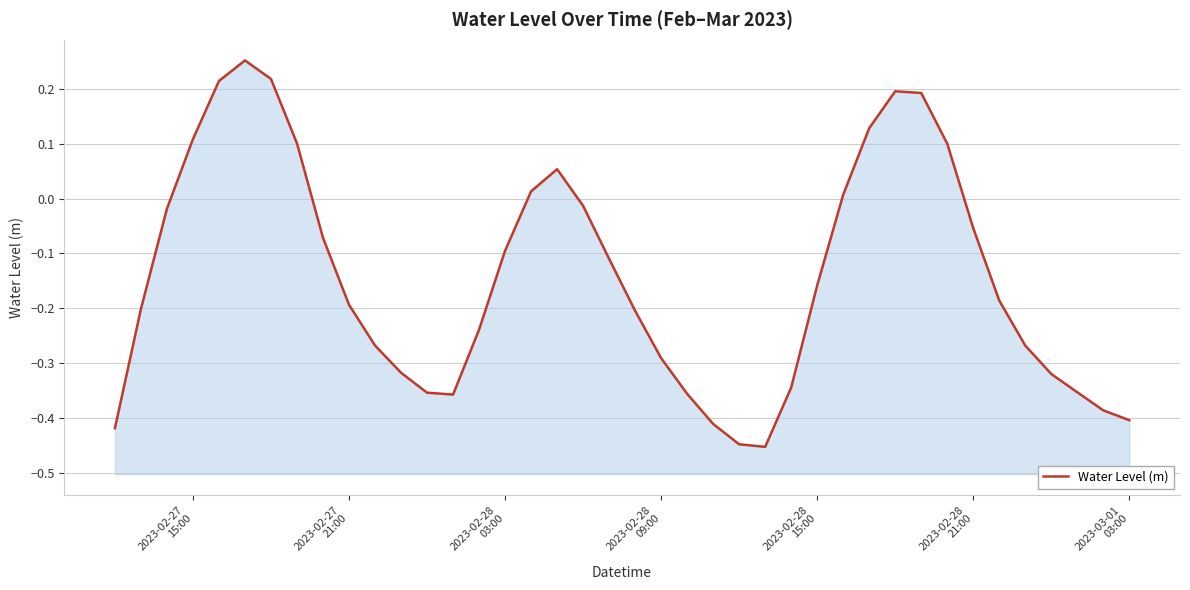

Count the number of categories in the chart.

40